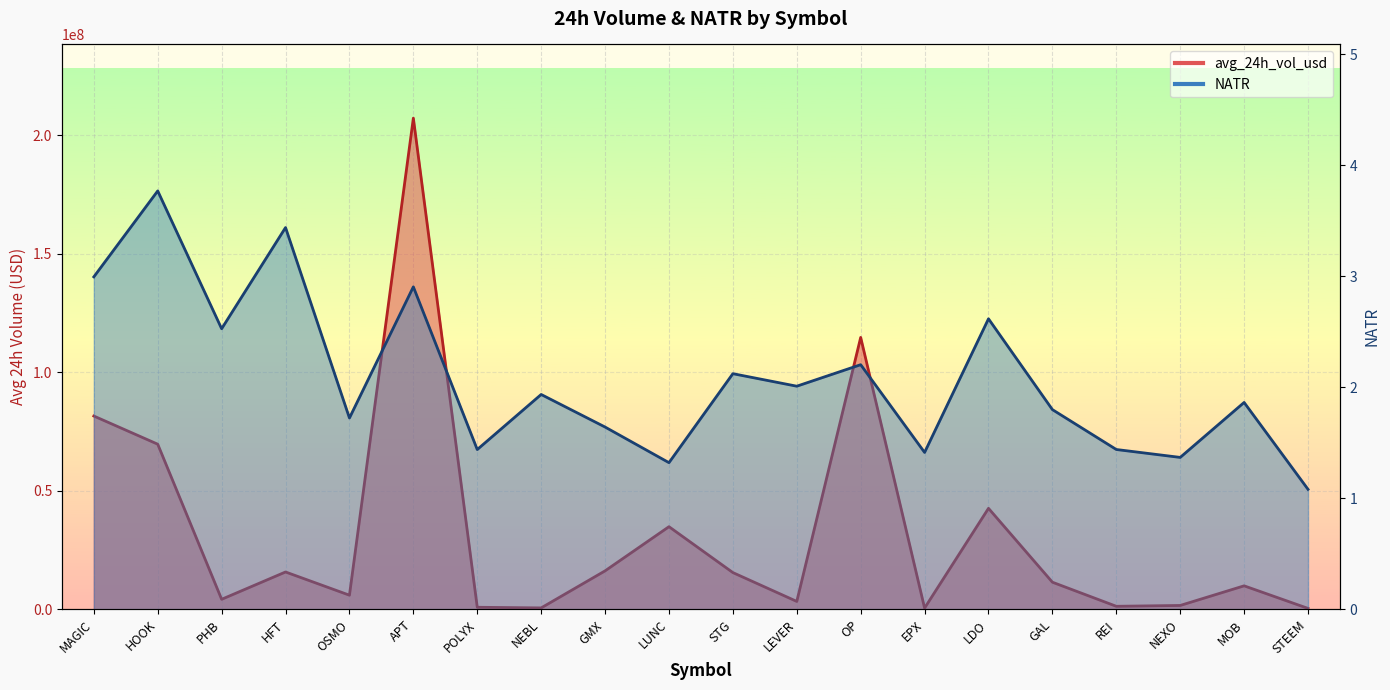

List the series in order of their peak value, highest first.

avg_24h_vol_usd, NATR